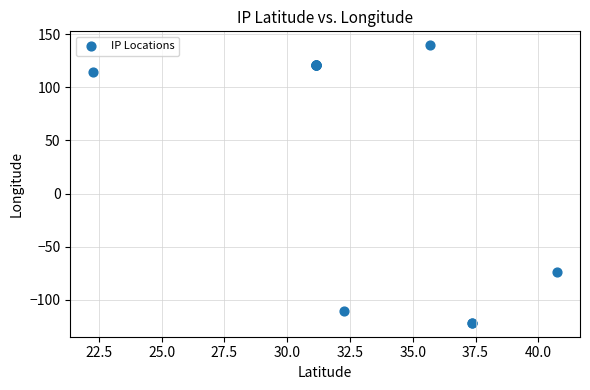

What Y value in the scatter plot is closest to 8?

-74.2